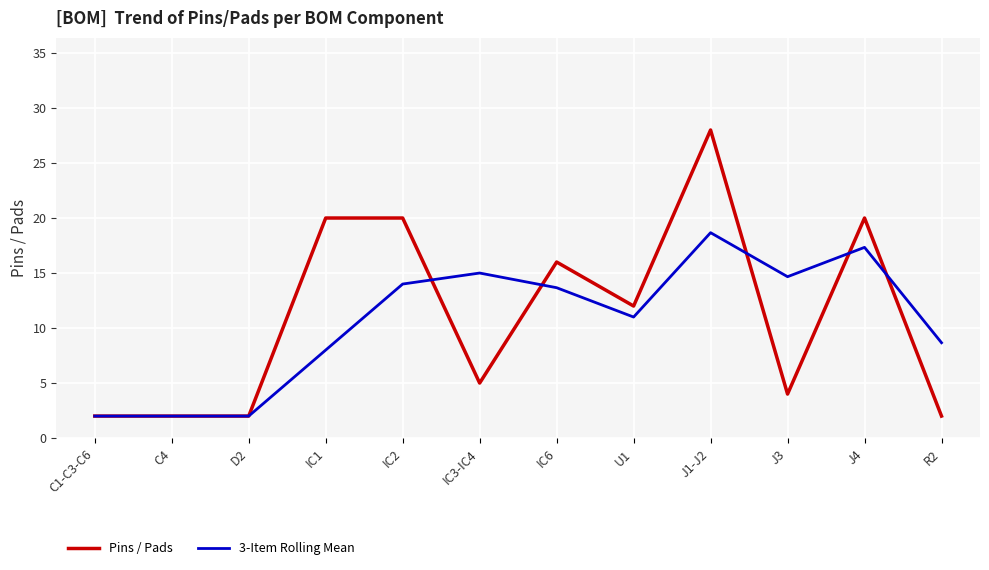

Read the 3-Item Rolling Mean value at J4.

17.3